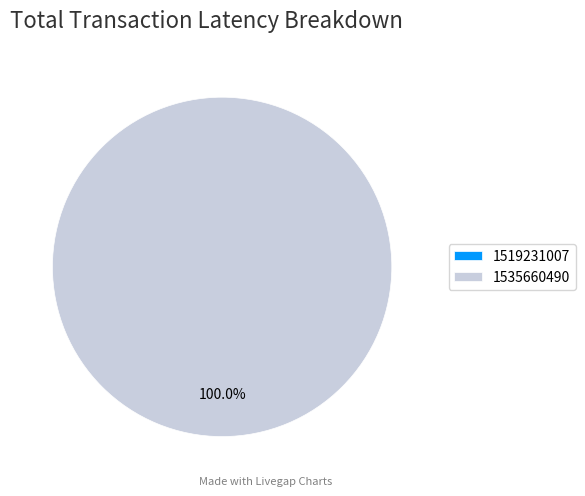

True or false: 1519231007 accounts for 0% of the total.

True